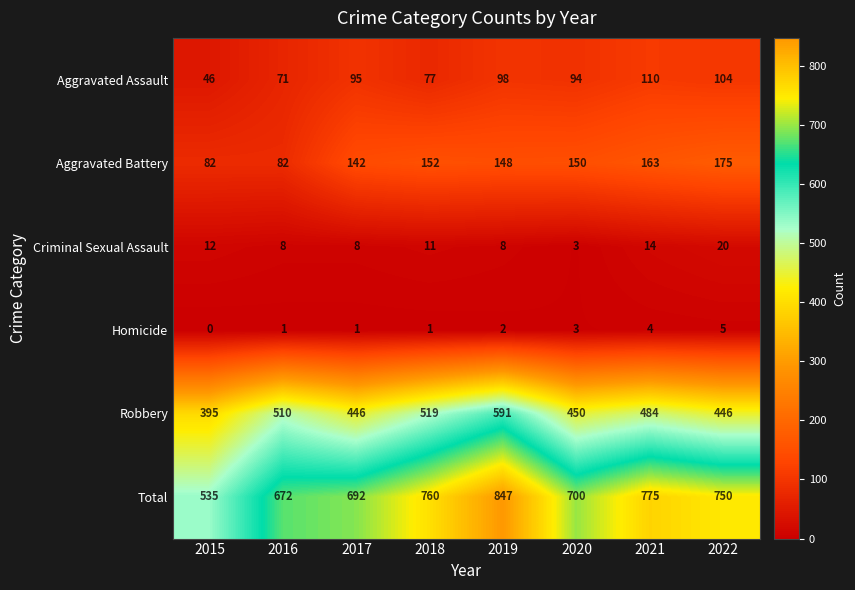

Which series changed the most between 2017 and 2020?

Aggravated Battery